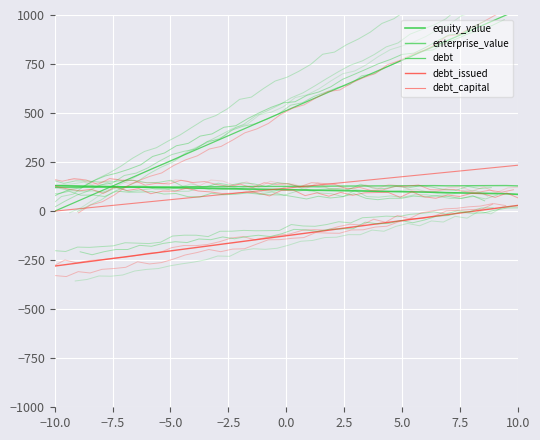

What is the sum of all debt_capital values?

4680.0